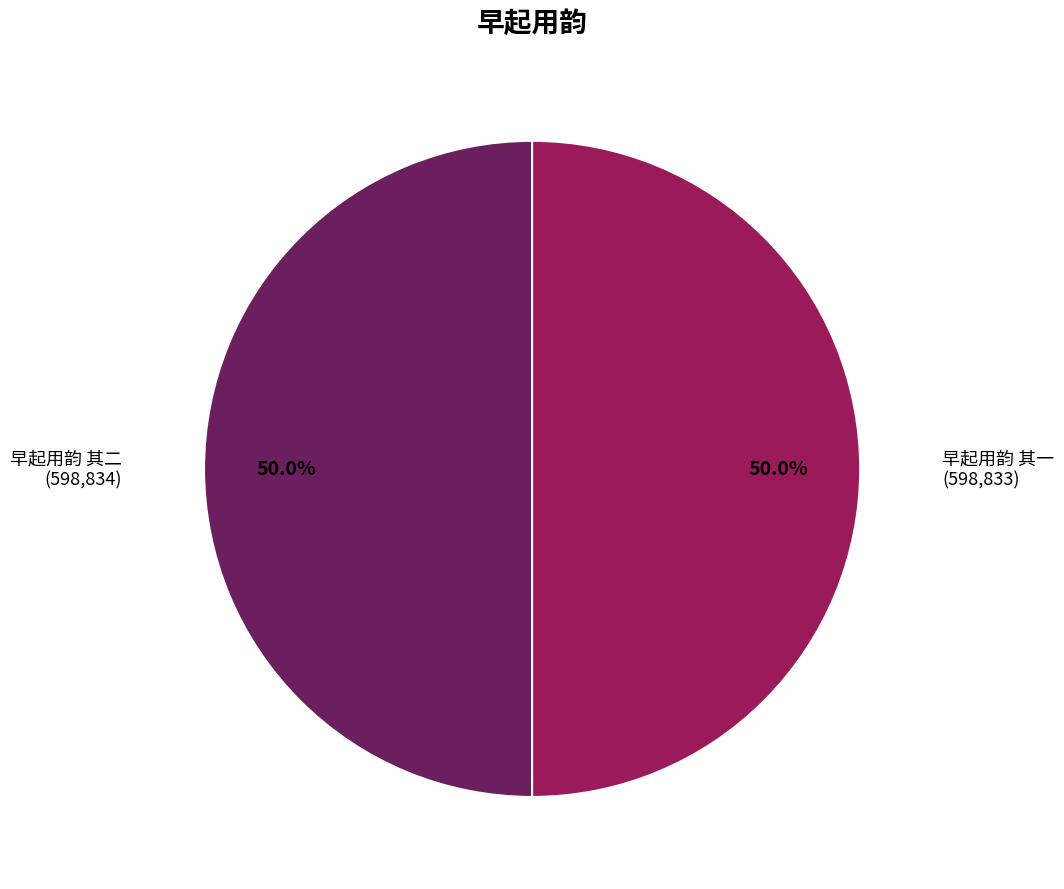

Approximately how many times larger is the value at 早起用韵 其一 compared to 早起用韵 其二?

1.0